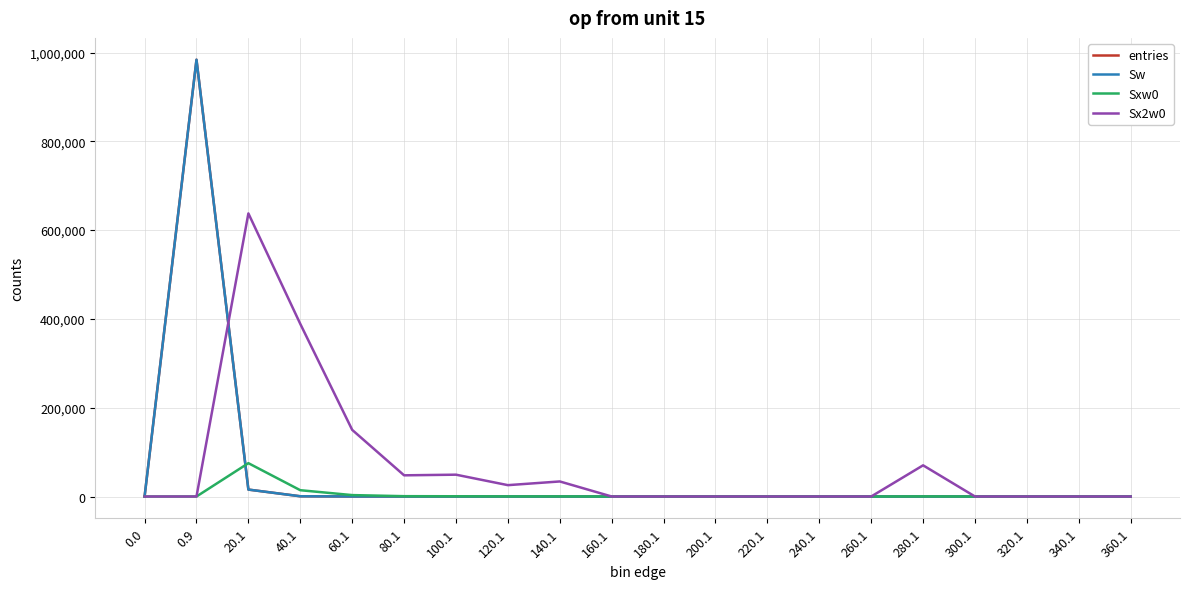

The entries series shows -521281 at 300.1. True or false?

False